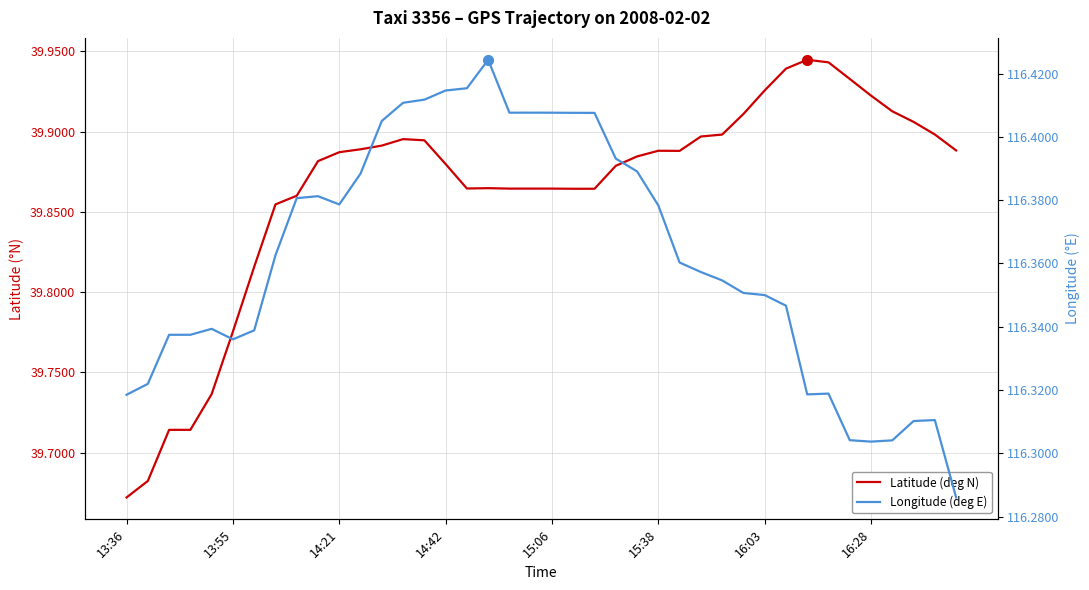

The Longitude (deg E) series shows 151.3 at 14:21. True or false?

False